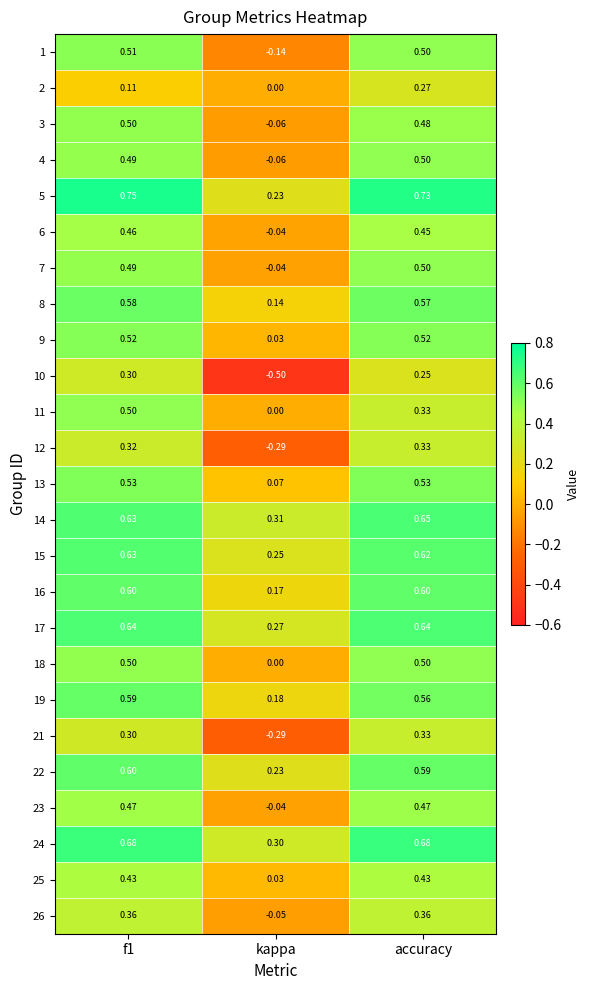

Which category has the lowest value in the 15 series?

kappa